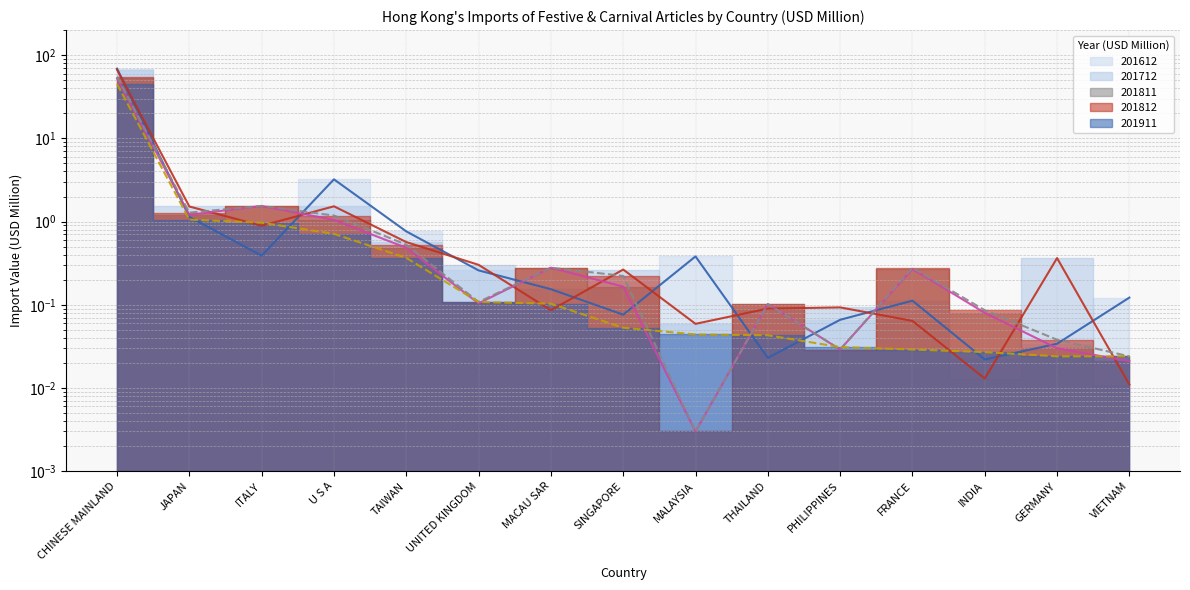

What is the difference between the 201812 values at SINGAPORE and THAILAND?

0.1